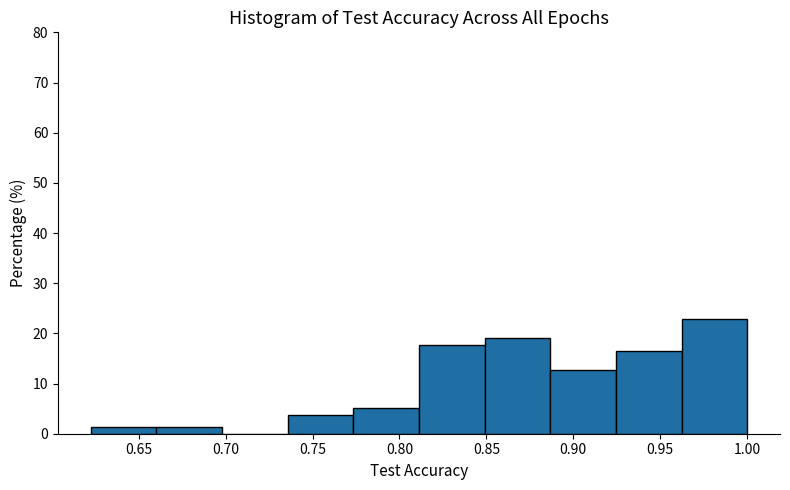

Which range on the x-axis has the tallest bar?

0.960 to 1.000